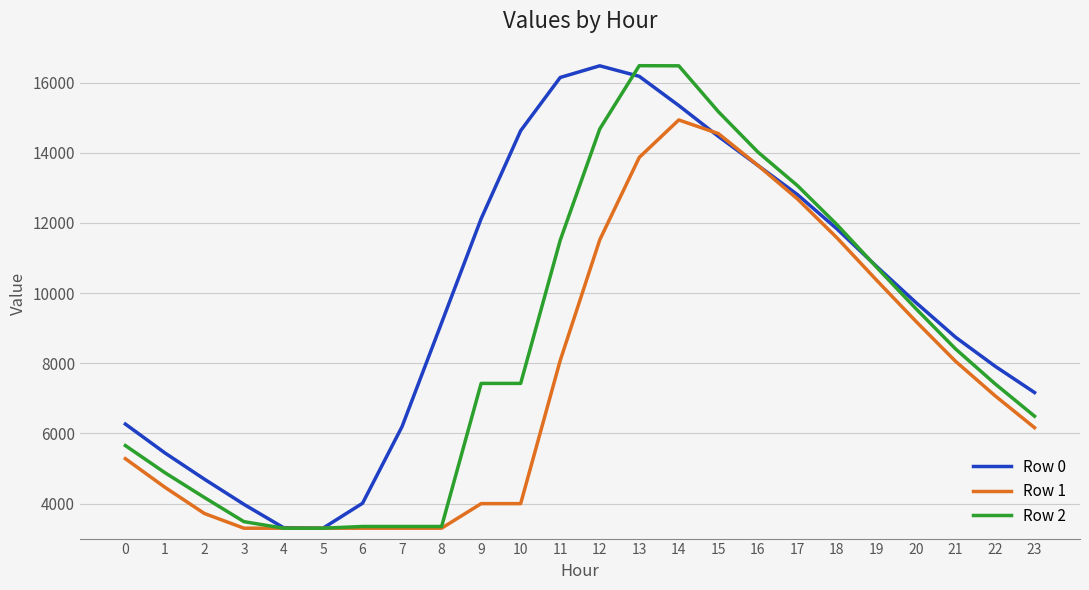

At 11, list the series in order from smallest to largest.

Row 1, Row 2, Row 0